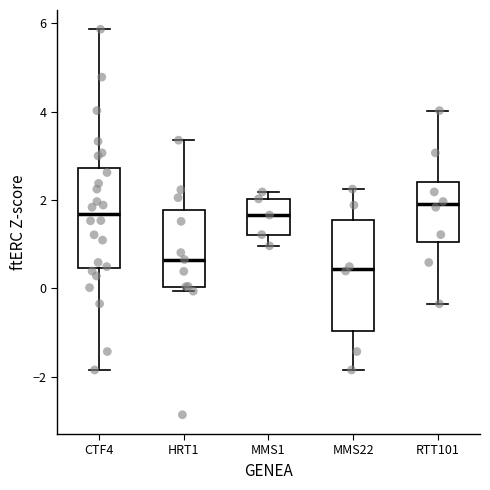

Reading left to right, read every box against the y-axis: the position of its median line, the range the box covers, and the ends of its whiskers. The values are not printed on the chart, so give them approximately, as read against the axis.

CTF4: median 1.6, box 0.4 to 2.8, whiskers -1.8 to 5.8
HRT1: median 0.6, box 0.0 to 1.8, whiskers 0.0 (just below the box's lower edge) to 3.4
MMS1: median 1.6, box 1.2 to 2.0, whiskers 1.0 to 2.2
MMS22: median 0.4, box -1.0 to 1.6, whiskers -1.8 to 2.2
RTT101: median 2.0, box 1.0 to 2.4, whiskers -0.4 to 4.0